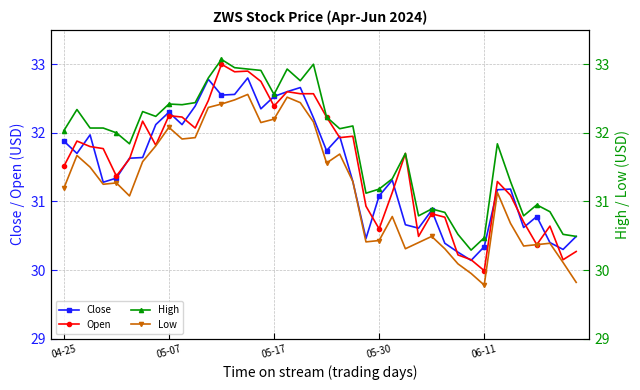

True or false: High has a value of 33.0 at 19.

True